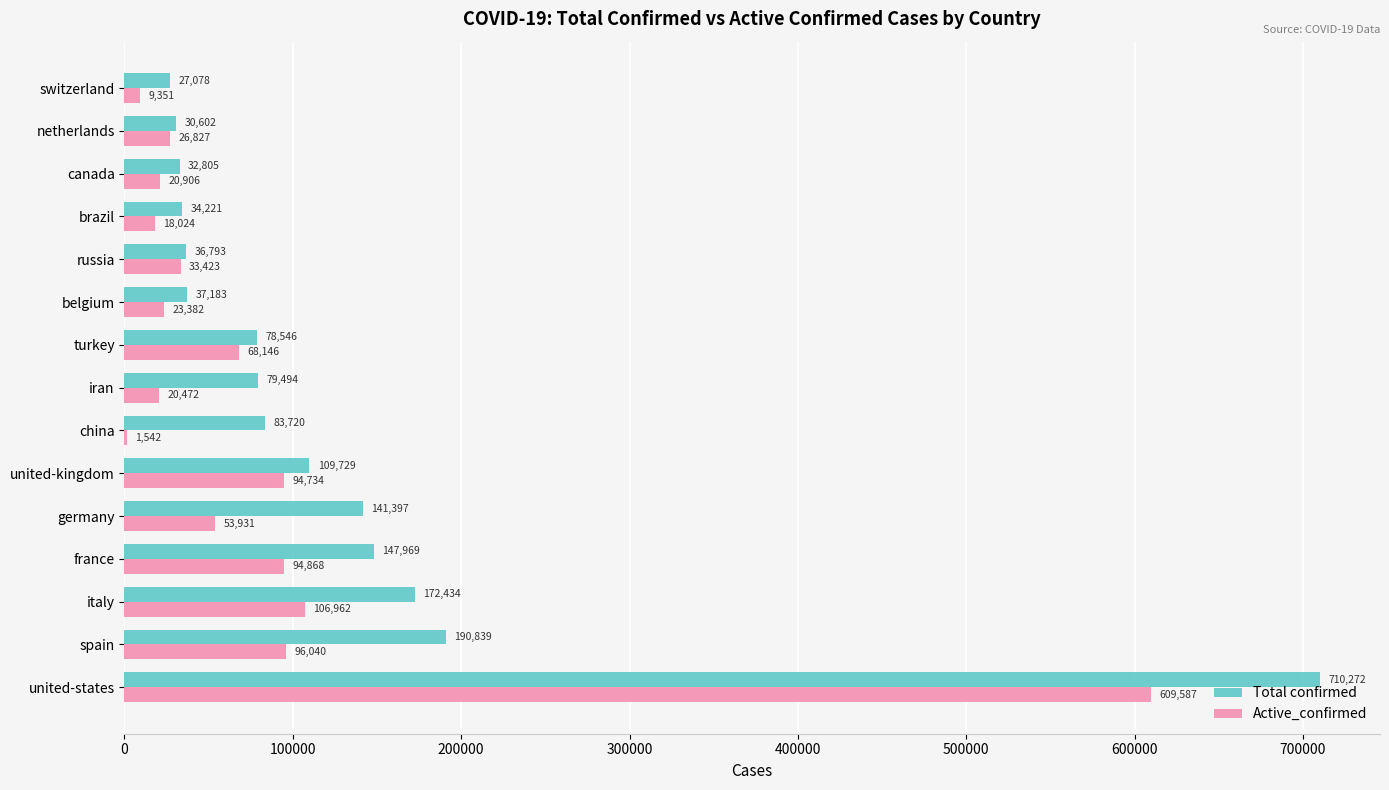

What is the total value across all series at canada?

53711